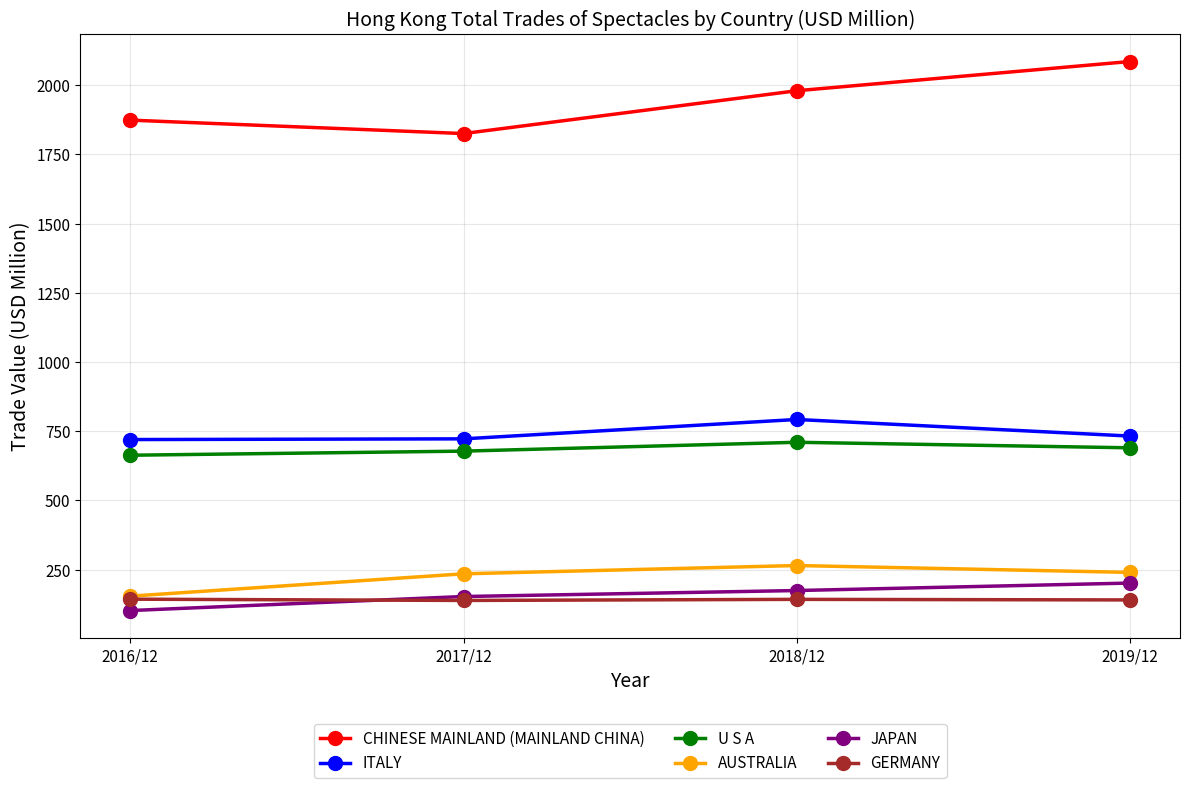

What is the value of the U S A point at the 3rd from the left?

710.2